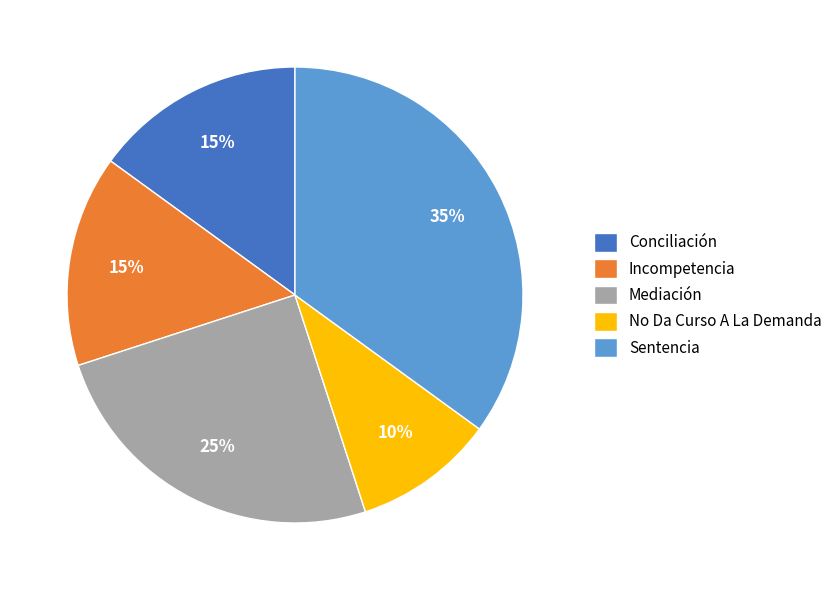

To the nearest percent, what portion does Sentencia represent?

35%